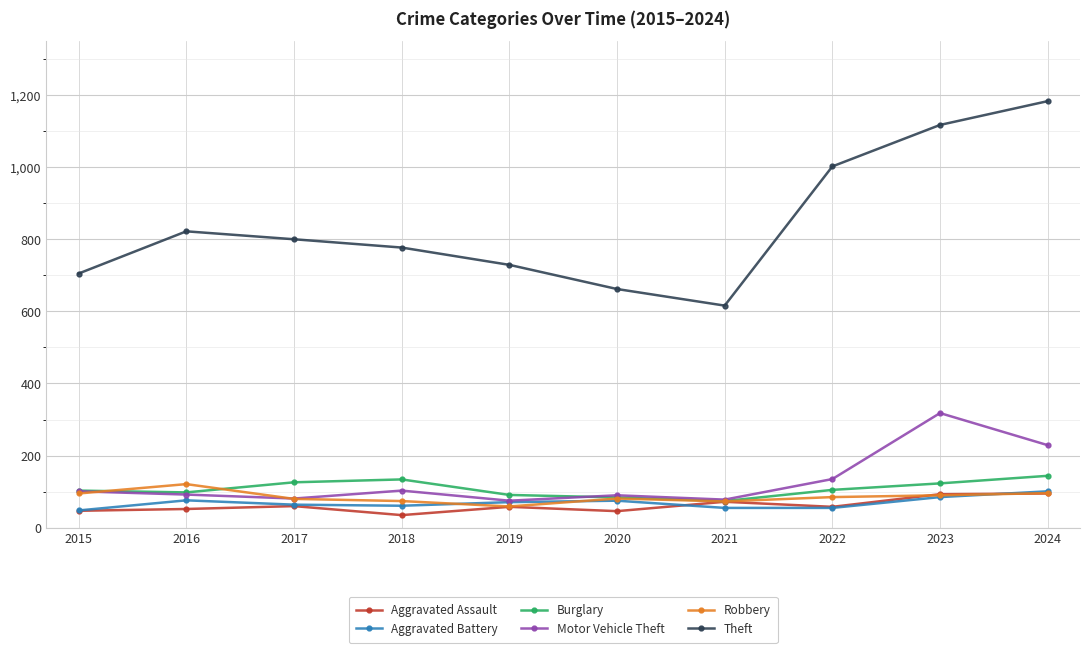

What is the average value of the Theft series?

841